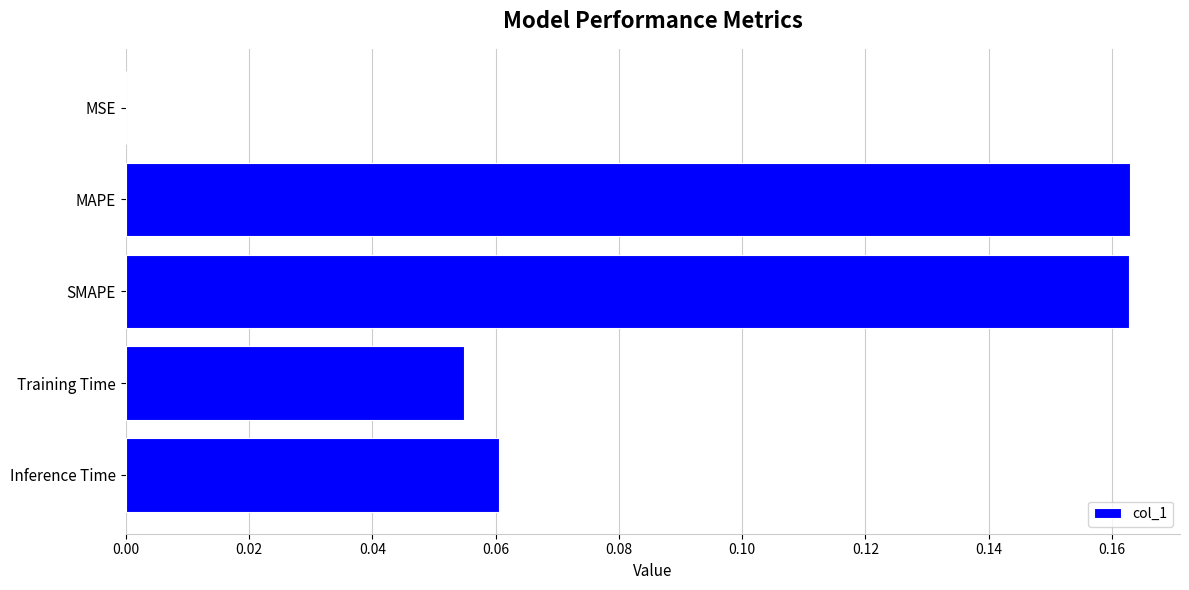

What is the sum of all values?

0.4